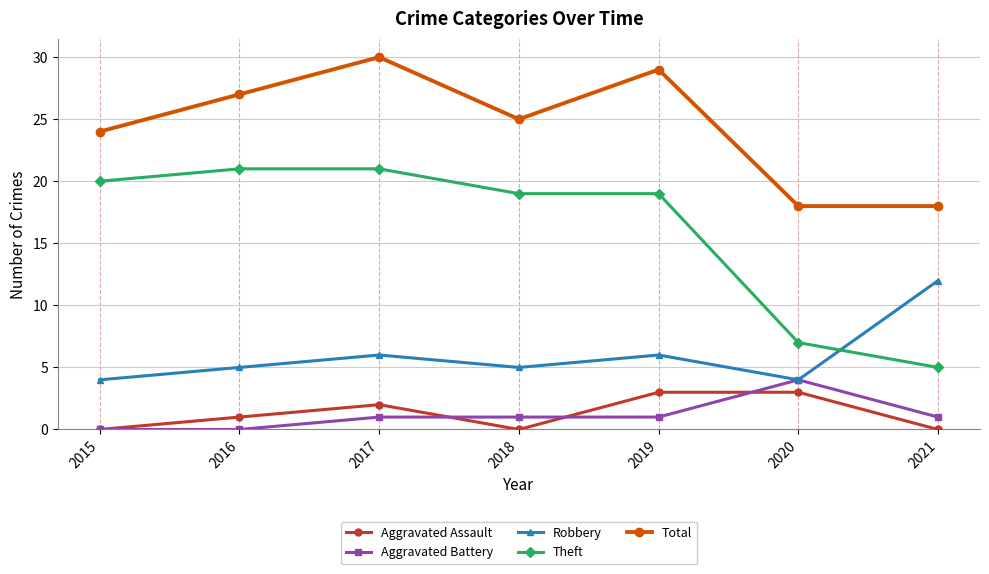

Between 2015 and 2017, which series saw the biggest shift?

Total